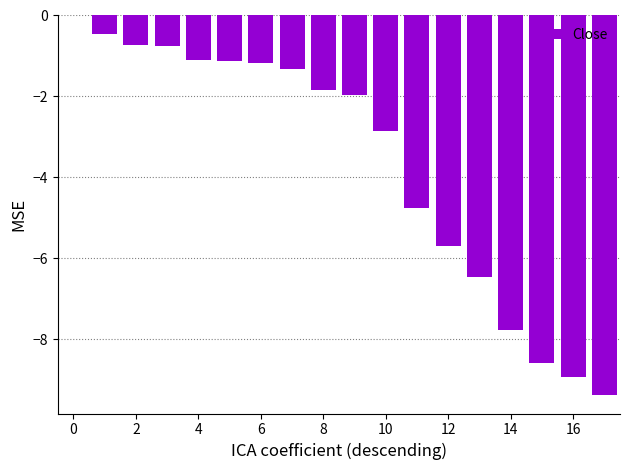

Are the bars horizontal?

No